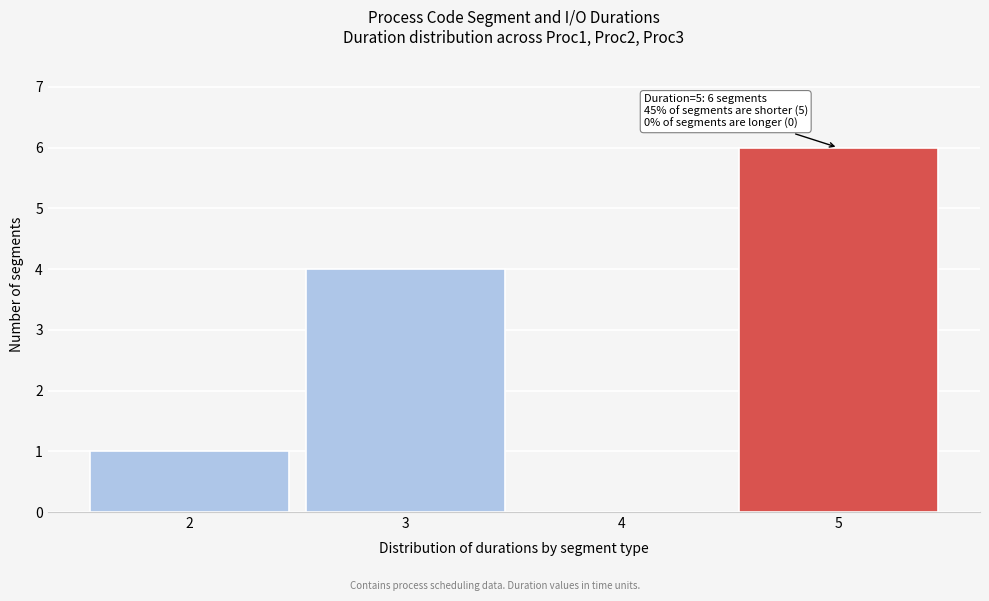

Which range on the x-axis has the tallest bar?

4.5 to 5.5